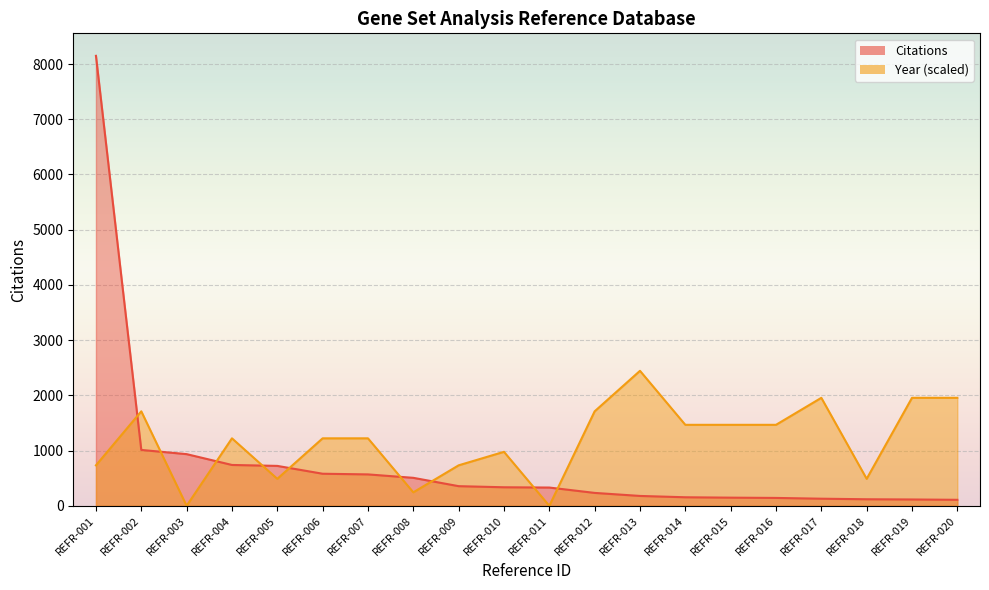

At REFR-009, list the series in order from largest to smallest.

Year, Citations